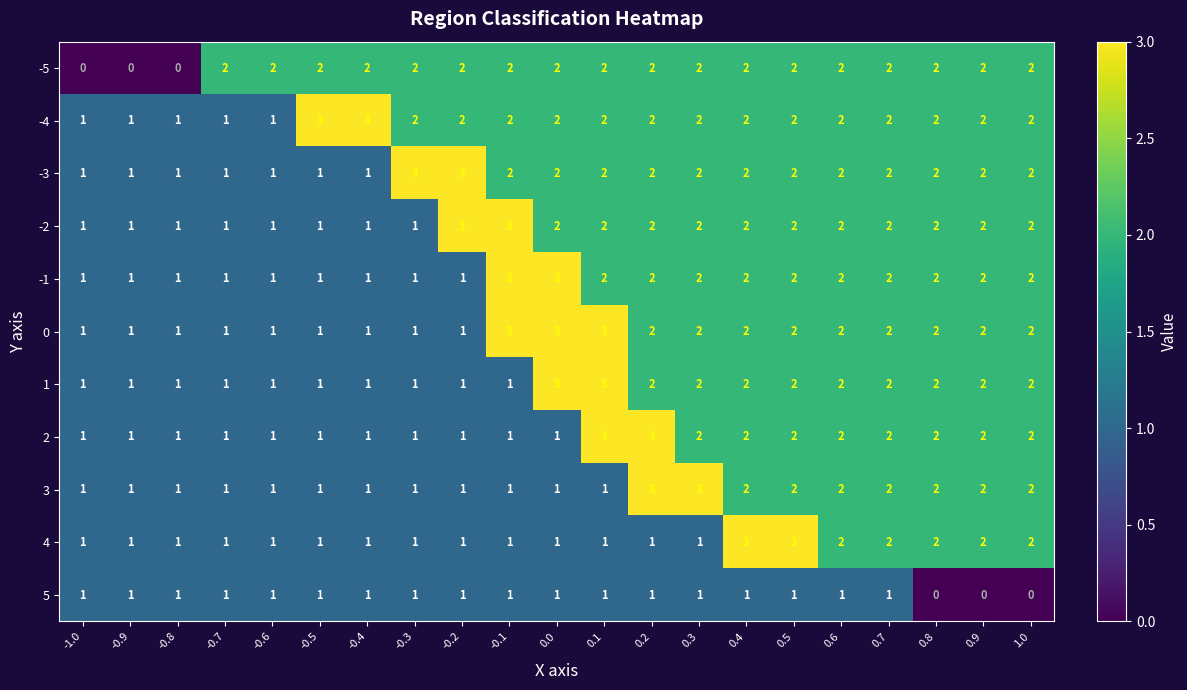

What is the maximum value shown in the chart?

3